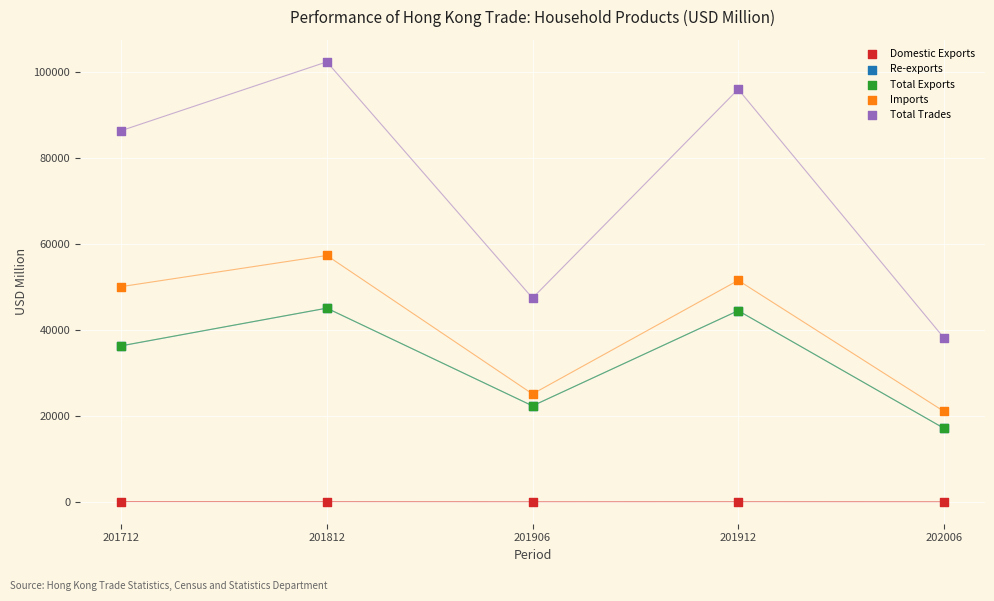

Which series reaches the minimum Y coordinate?

Domestic Exports